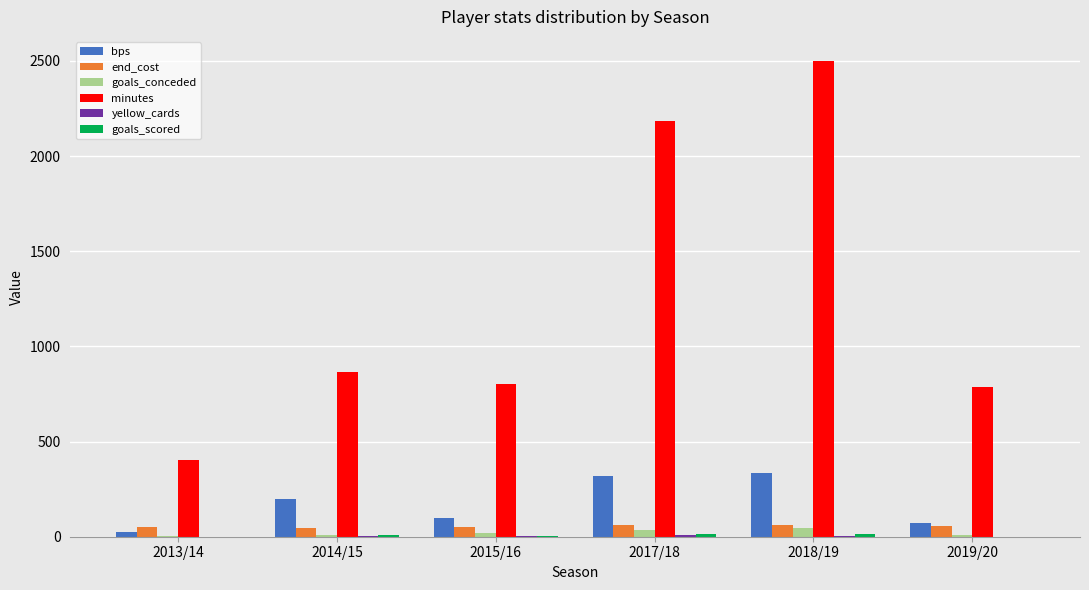

What is the maximum value for minutes?

2501